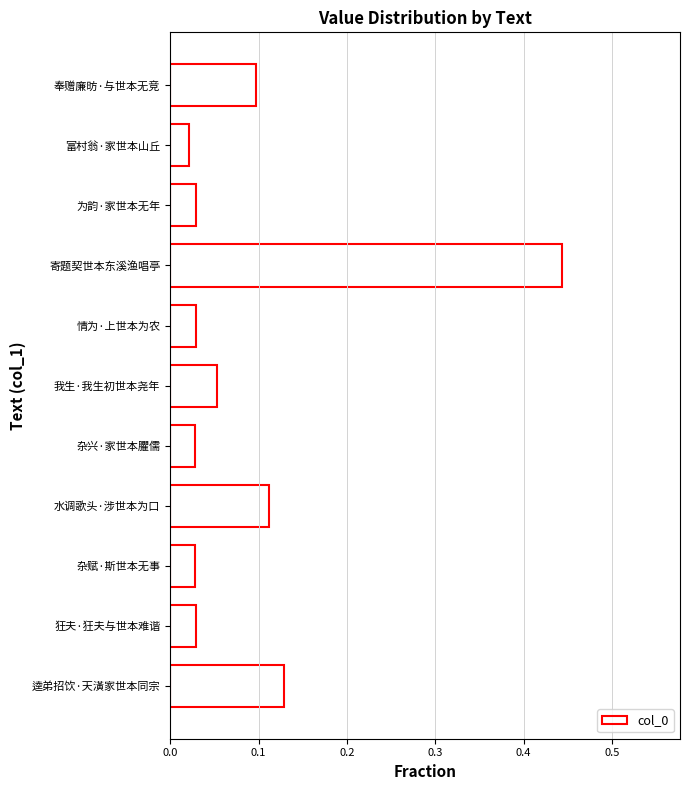

What is the label of the 1st bar from the top?

奉赠廉昉·与世本无竞